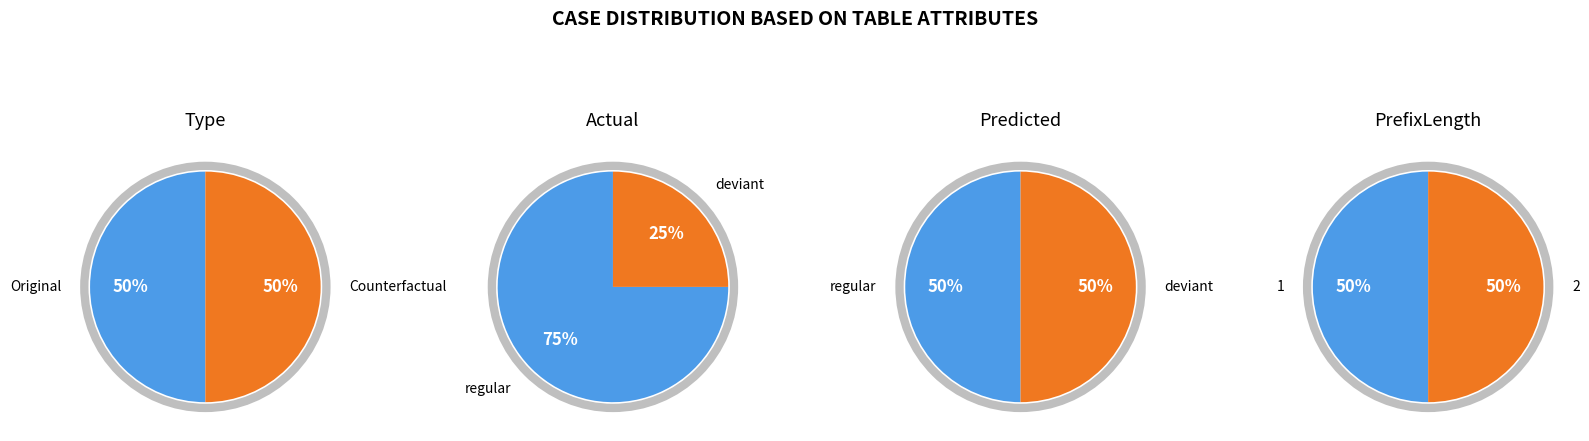

Does any single category account for the majority?

No